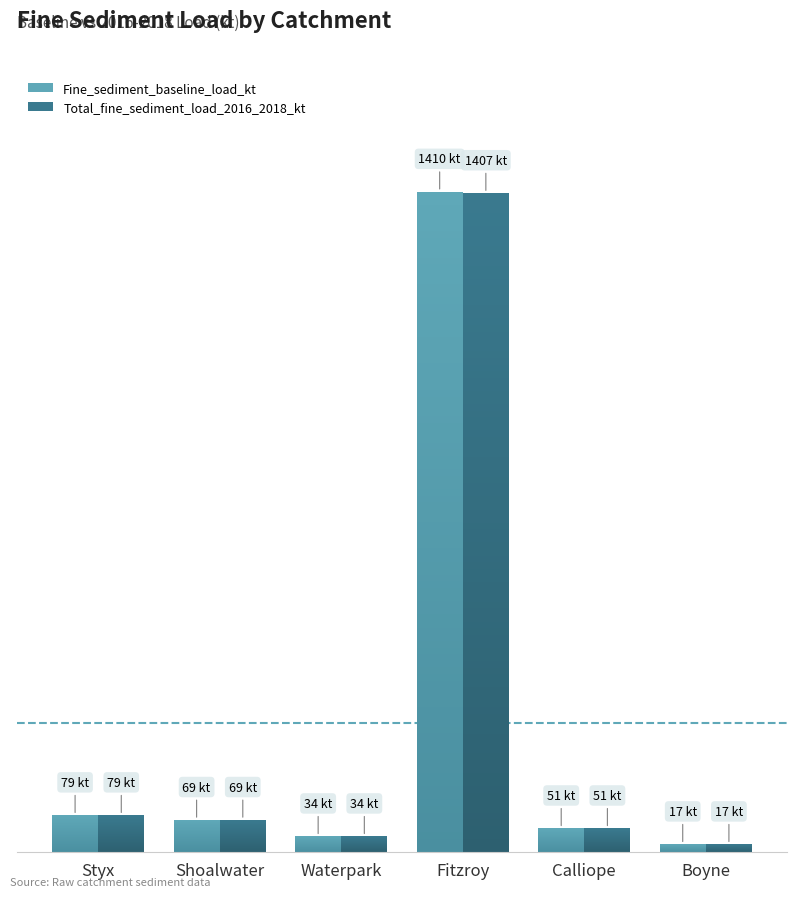

The Fine_sediment_baseline_load_kt series shows 1410 at Fitzroy. True or false?

True